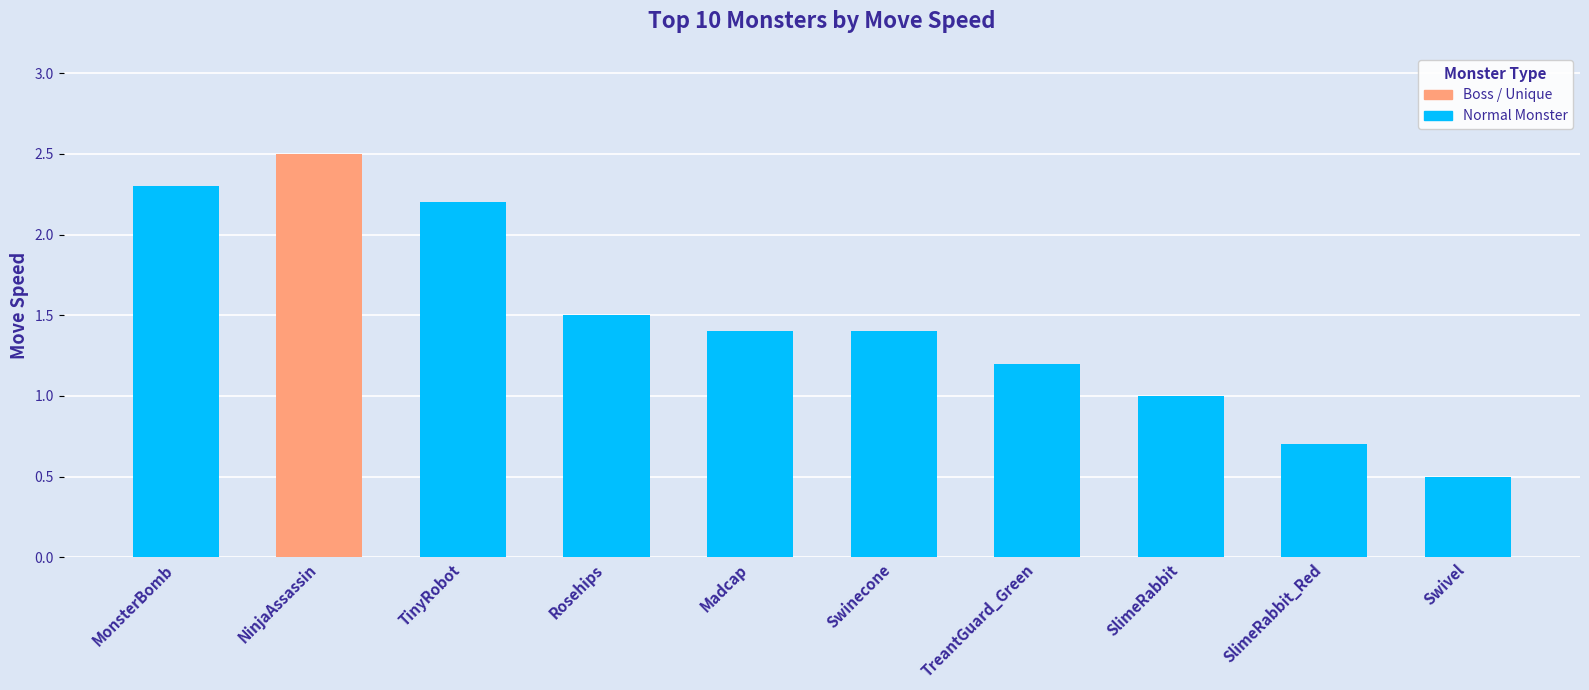

How many values are below 1?

2